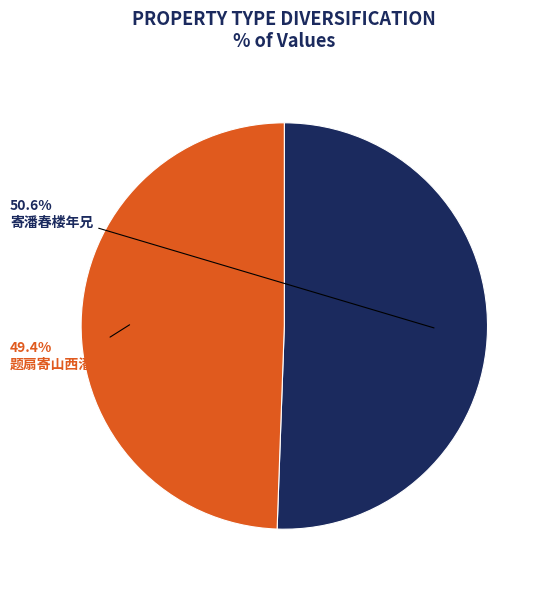

Which has a higher value, 题扇寄山西潘春谷子抑 or 寄潘春楼年兄?

寄潘春楼年兄